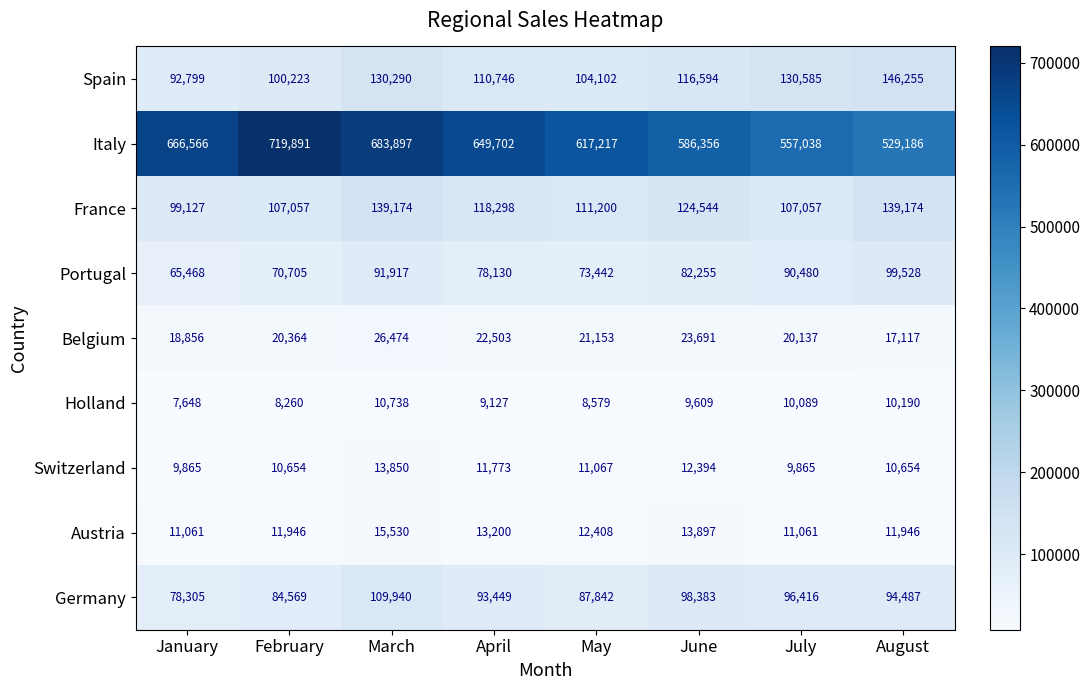

The value of Austria at March is 5227.7. True or false?

False